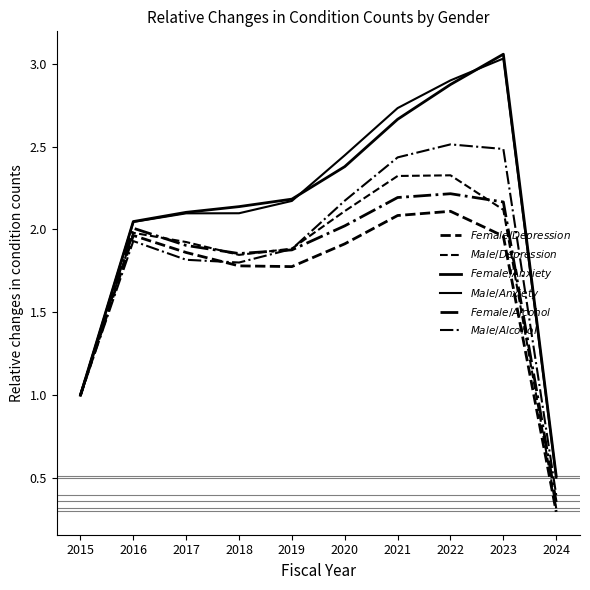

How many lines are shown in the chart?

6